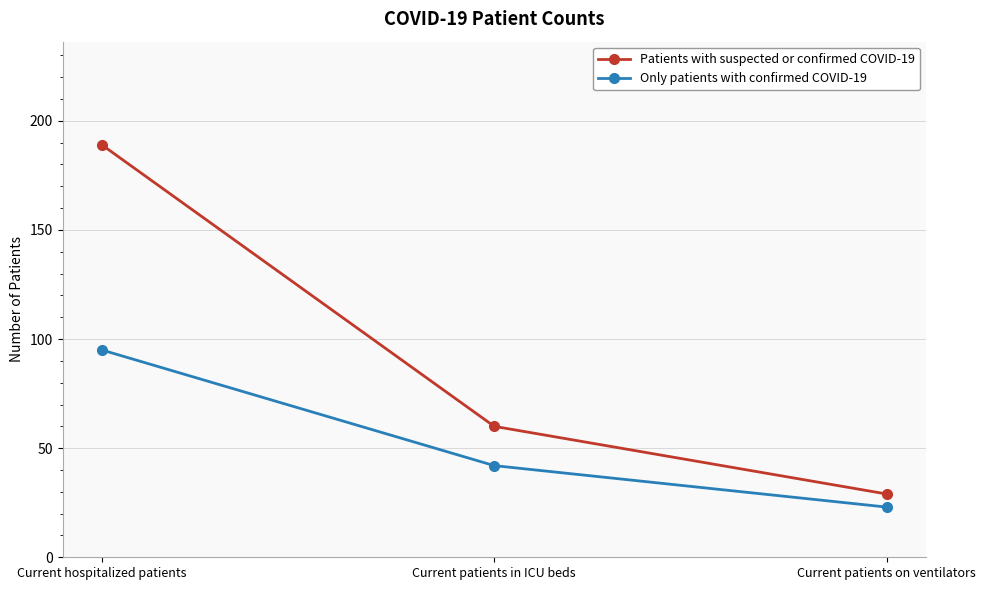

At Current patients in ICU beds, list the series in order from largest to smallest.

Patients with suspected or confirmed COVID-19, Only patients with confirmed COVID-19